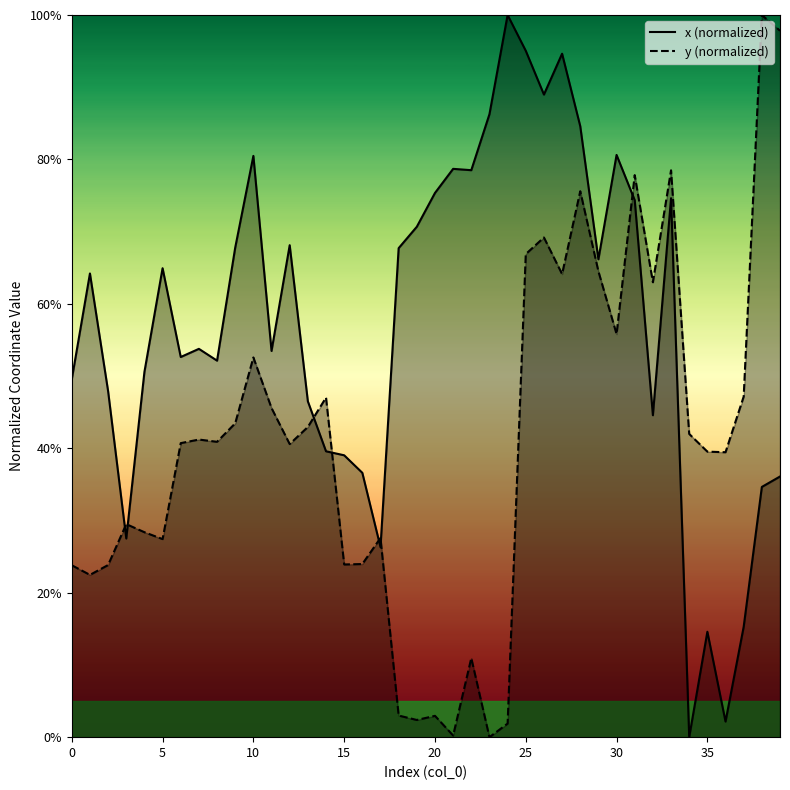

How many times do x and y cross each other?

7